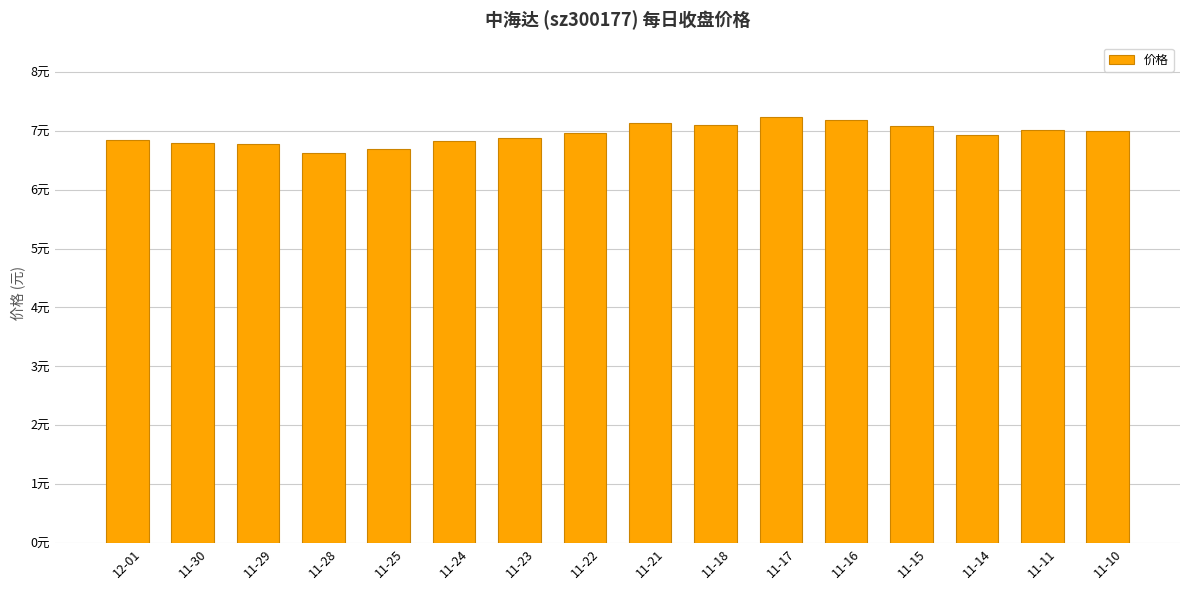

Which label corresponds to the largest value in the chart?

11-17